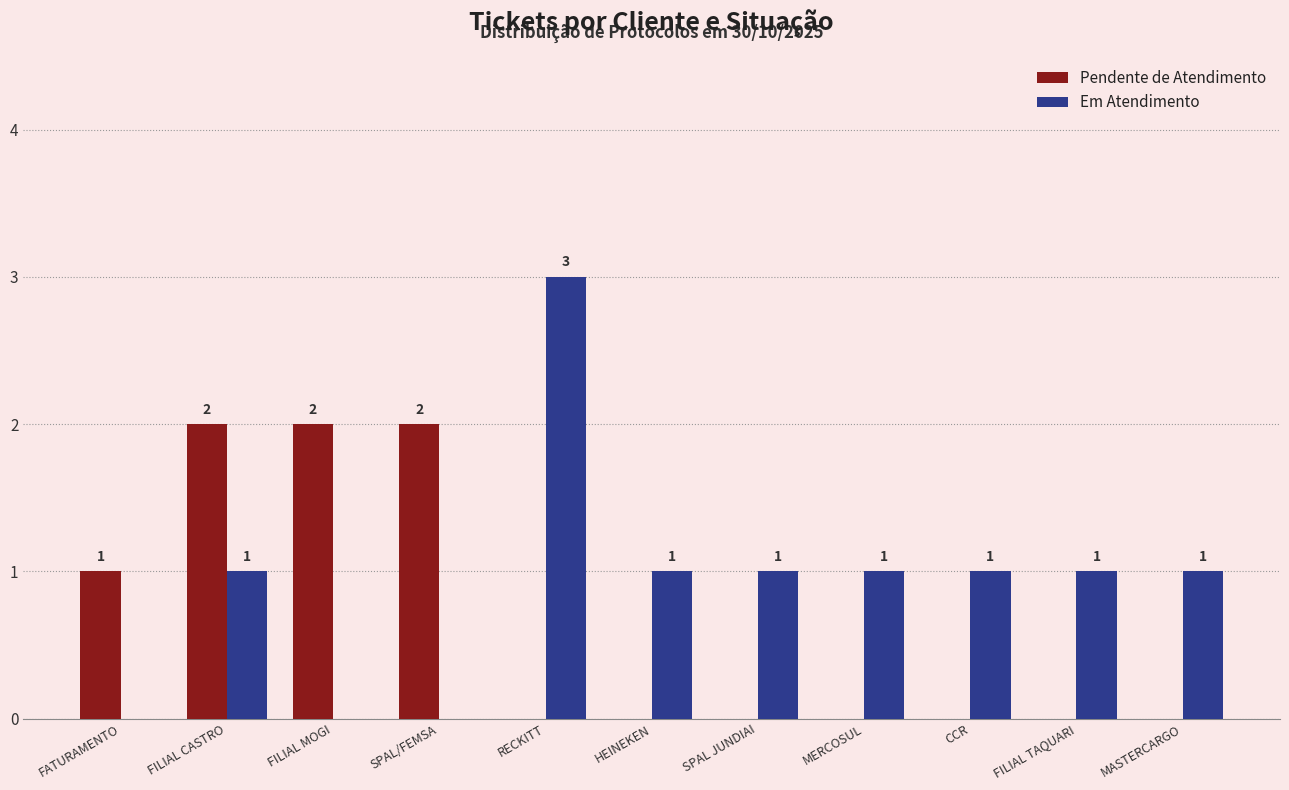

What is the total value across all series at SPAL JUNDIAI?

1